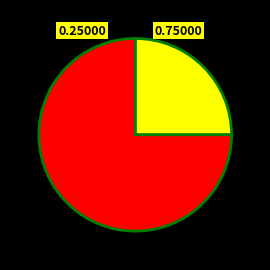

Is there a majority slice in this chart?

Yes